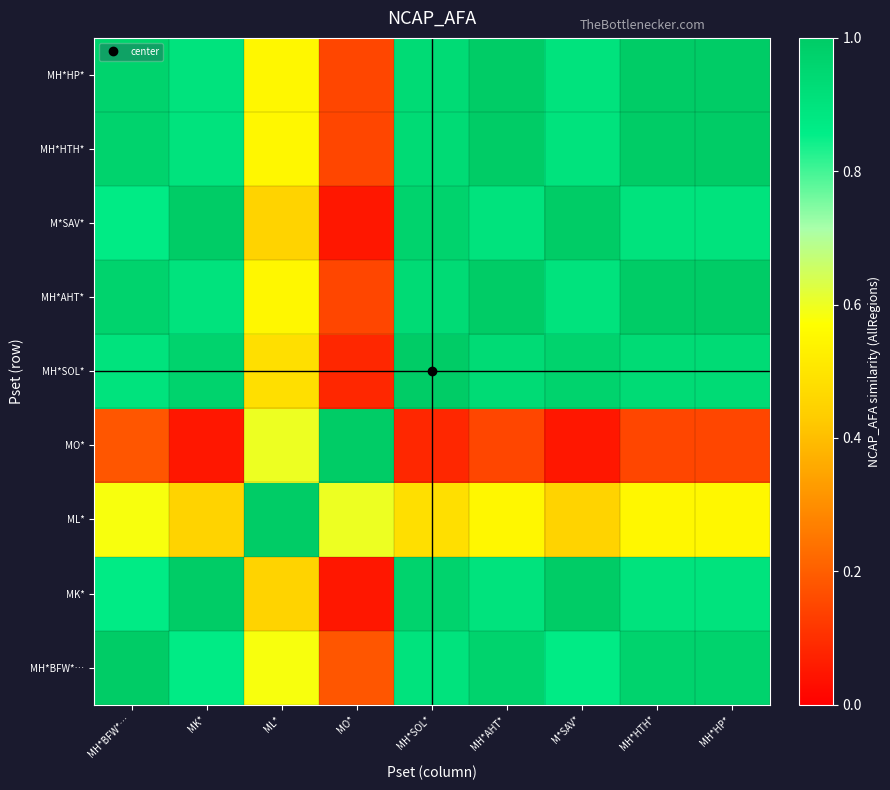

At MH*SOL*, list the series in order from largest to smallest.

MH*SOL*, MK*, M*SAV*, MH*AHT*, MH*HTH*, MH*HP*, MH*BFW*…, ML*, MO*